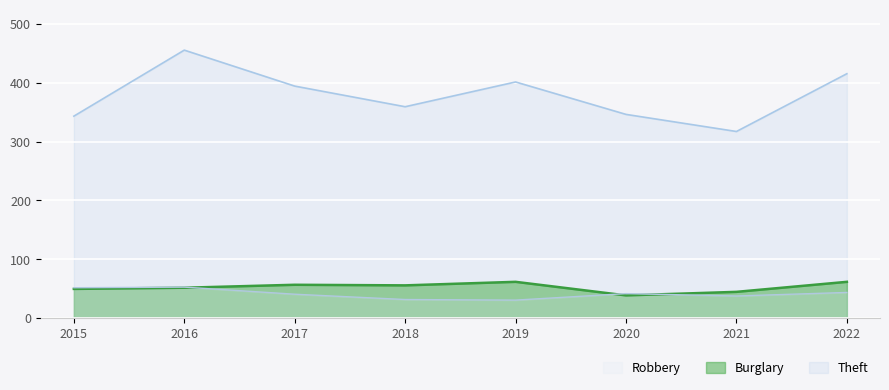

True or false: Burglary and Theft intersect in this chart.

False